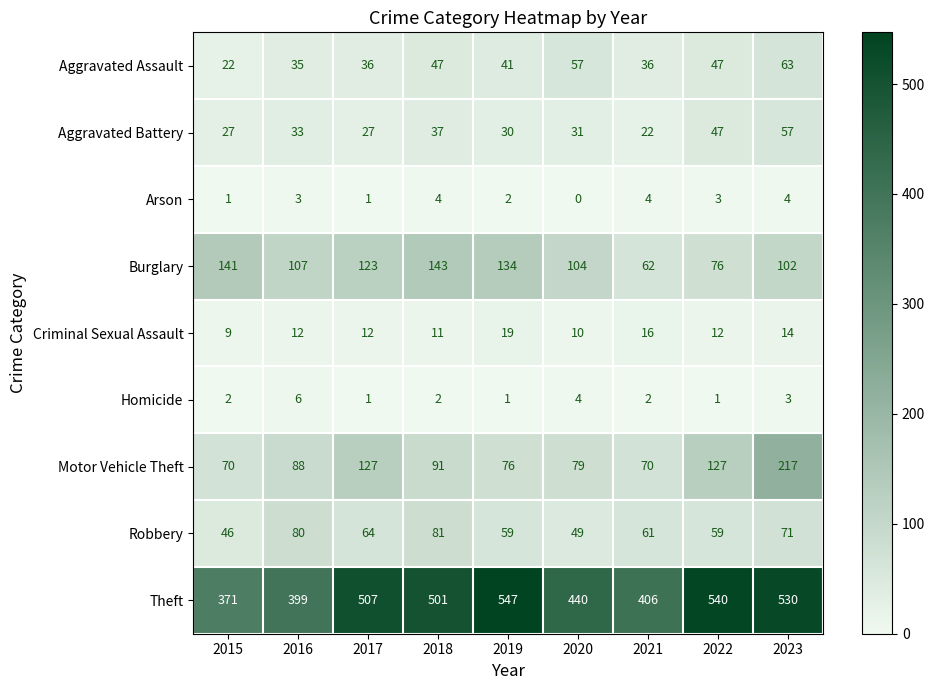

What is the spread (max minus min) of values at 2016?

396